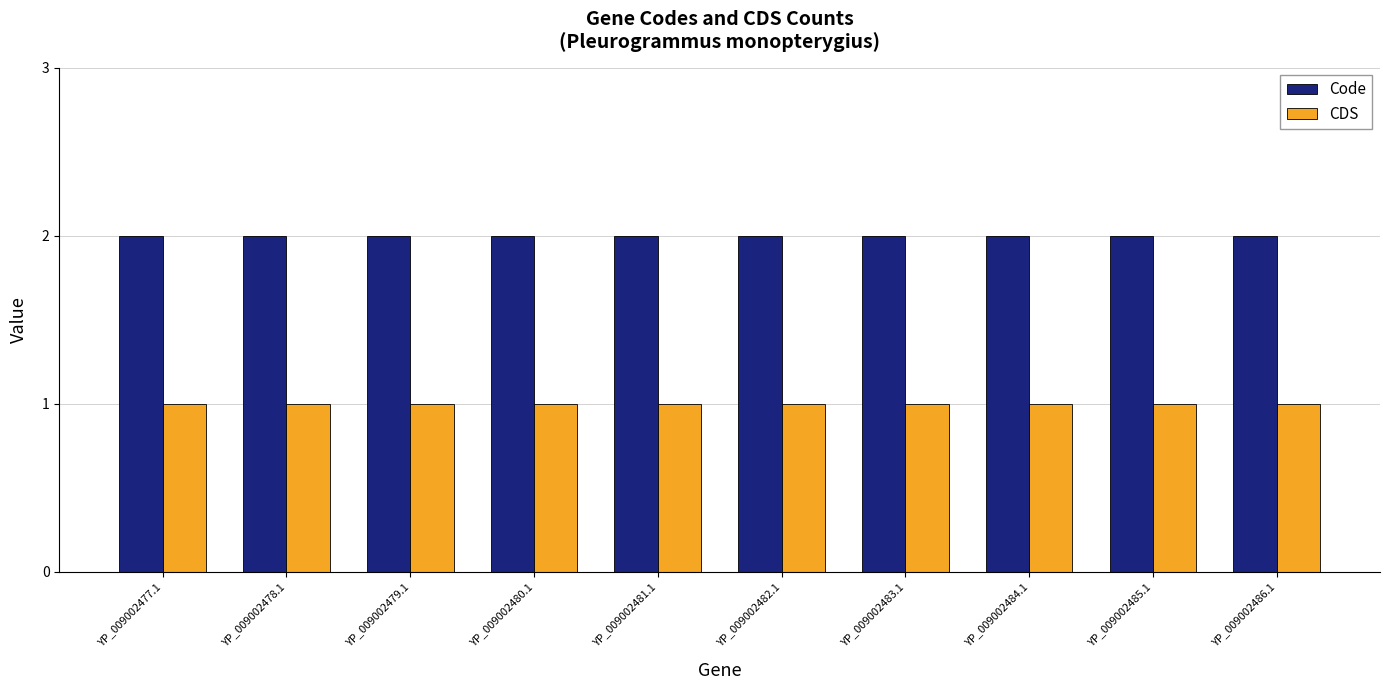

List the series in order of their overall mean, highest first.

Code, CDS